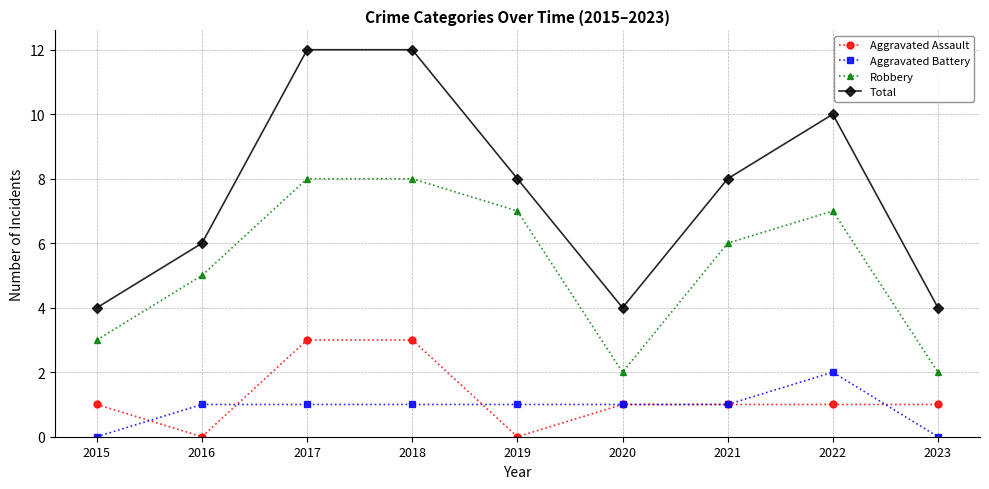

Which series has the largest total across all categories?

Total